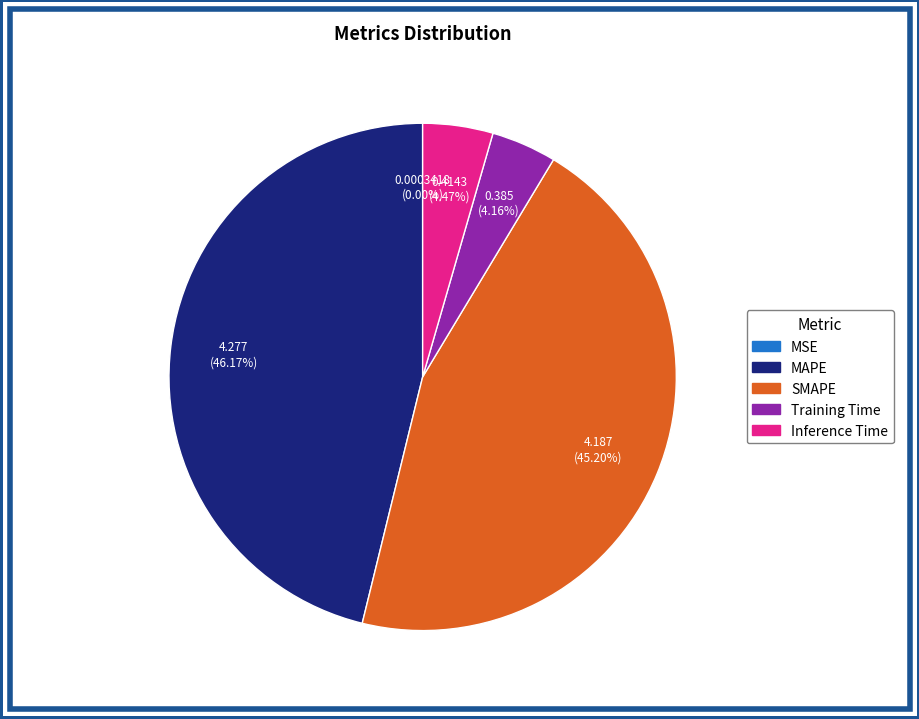

Is the sum of Inference Time and Training Time greater than half?

No